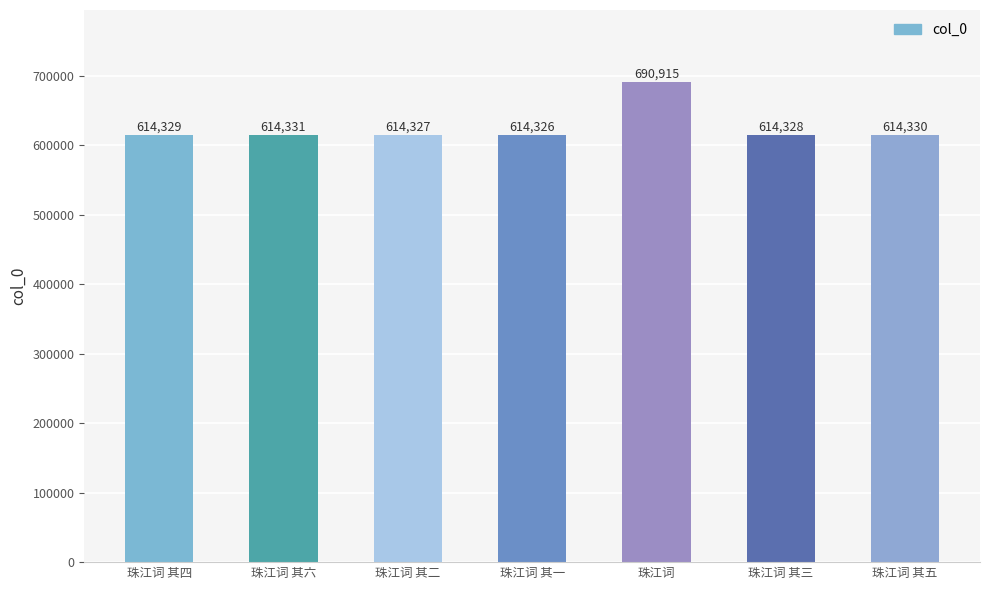

Does the chart contain any negative values?

No